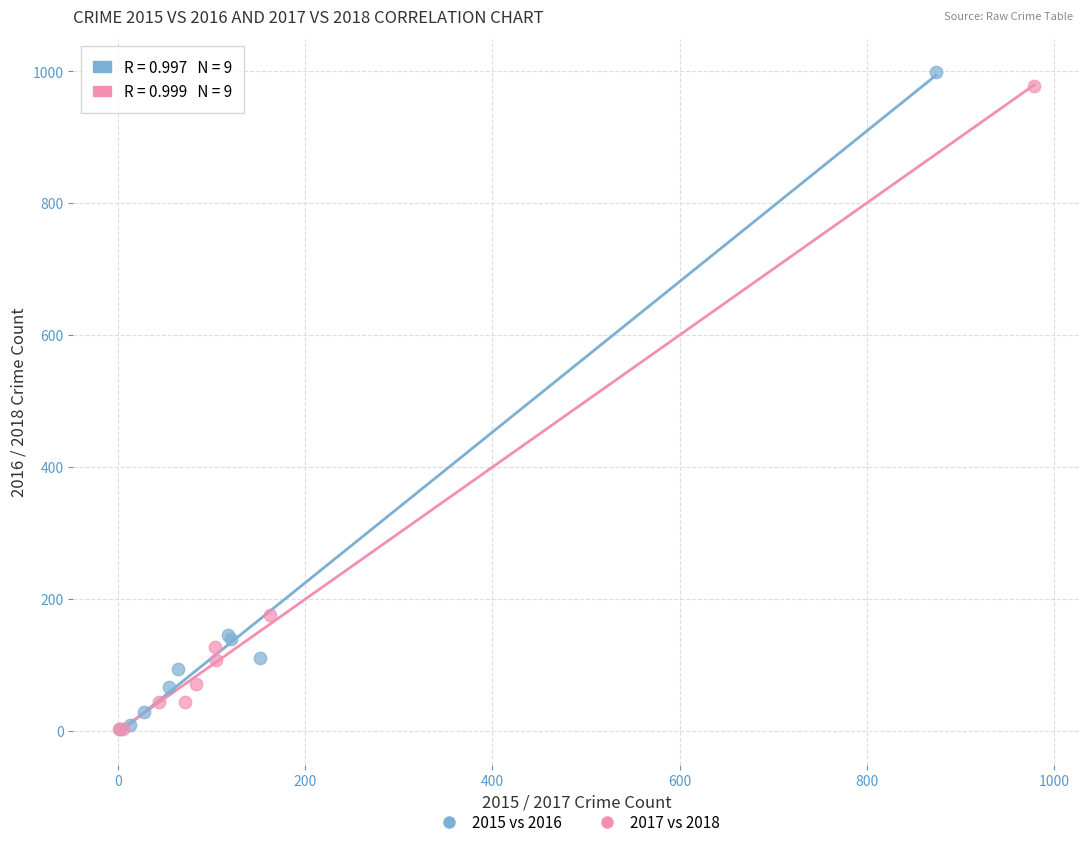

What are all the series names shown in the legend?

2015 vs 2016, 2017 vs 2018